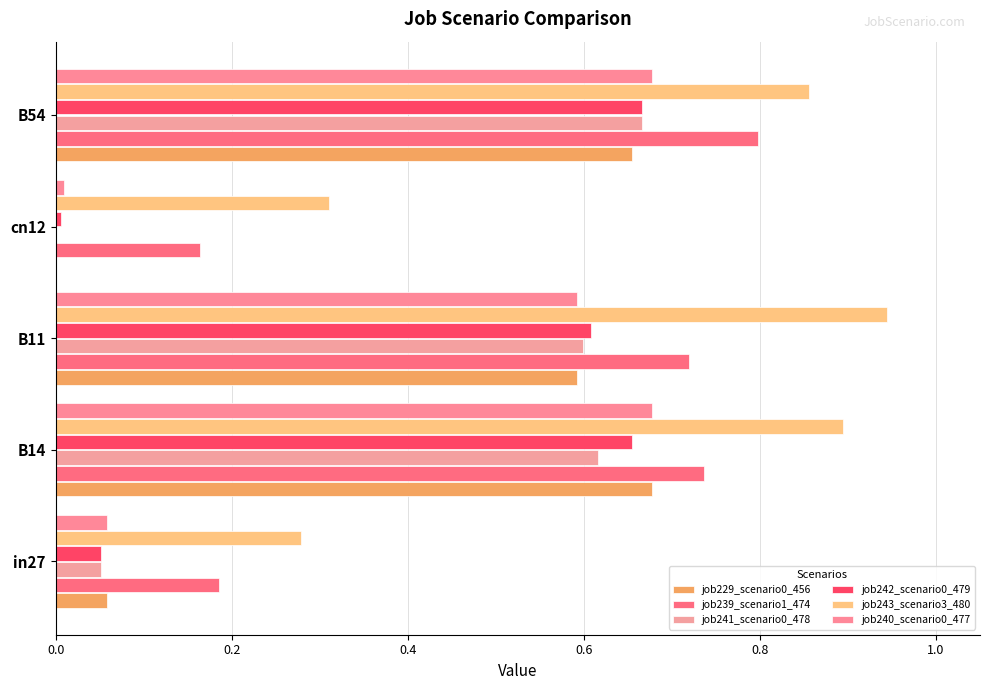

How many data points does each series have?

5